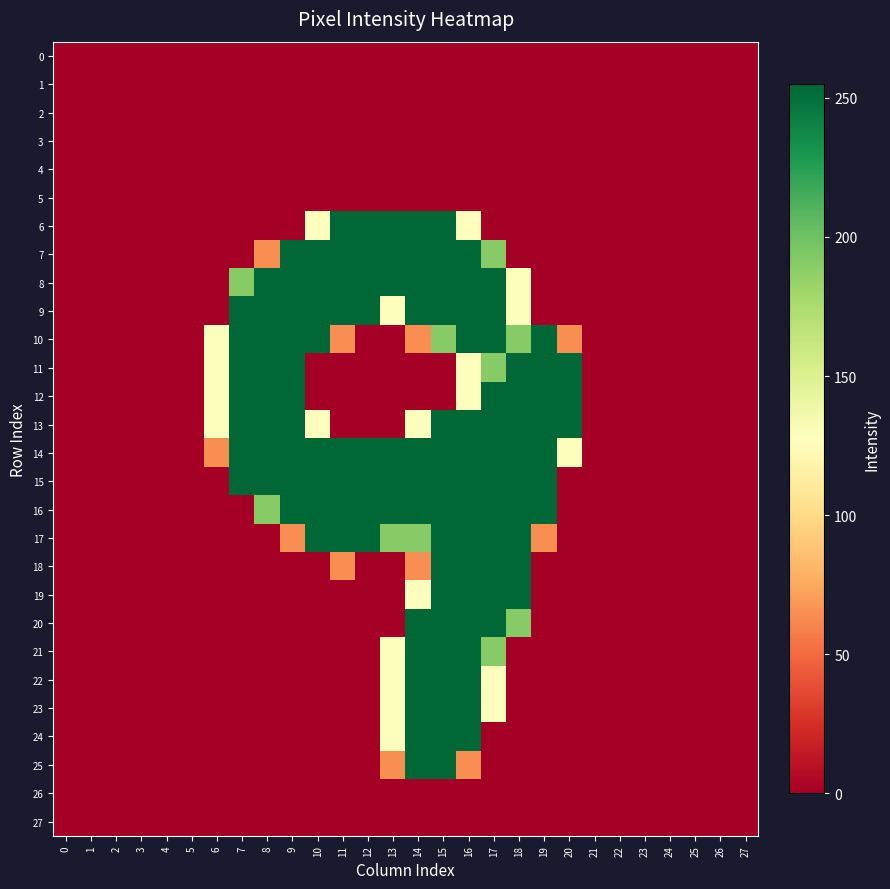

Reading left to right, list all the values displayed in this chart.

0: 0=0	1=0	2=0	3=0	4=0	5=0	6=0	7=0	8=0	9=0	10=0	11=0	12=0	13=0	14=0	15=0	16=0	17=0	18=0	19=0	20=0	21=0	22=0	23=0	24=0	25=0	26=0	27=0
1: 0=0	1=0	2=0	3=0	4=0	5=0	6=0	7=0	8=0	9=0	10=0	11=0	12=0	13=0	14=0	15=0	16=0	17=0	18=0	19=0	20=0	21=0	22=0	23=0	24=0	25=0	26=0	27=0
2: 0=0	1=0	2=0	3=0	4=0	5=0	6=0	7=0	8=0	9=0	10=0	11=0	12=0	13=0	14=0	15=0	16=0	17=0	18=0	19=0	20=0	21=0	22=0	23=0	24=0	25=0	26=0	27=0
3: 0=0	1=0	2=0	3=0	4=0	5=0	6=0	7=0	8=0	9=0	10=0	11=0	12=0	13=0	14=0	15=0	16=0	17=0	18=0	19=0	20=0	21=0	22=0	23=0	24=0	25=0	26=0	27=0
4: 0=0	1=0	2=0	3=0	4=0	5=0	6=0	7=0	8=0	9=0	10=0	11=0	12=0	13=0	14=0	15=0	16=0	17=0	18=0	19=0	20=0	21=0	22=0	23=0	24=0	25=0	26=0	27=0
5: 0=0	1=0	2=0	3=0	4=0	5=0	6=0	7=0	8=0	9=0	10=0	11=0	12=0	13=0	14=0	15=0	16=0	17=0	18=0	19=0	20=0	21=0	22=0	23=0	24=0	25=0	26=0	27=0
6: 0=0	1=0	2=0	3=0	4=0	5=0	6=0	7=0	8=0	9=0	10=128	11=255	12=255	13=255	14=255	15=255	16=128	17=0	18=0	19=0	20=0	21=0	22=0	23=0	24=0	25=0	26=0	27=0
7: 0=0	1=0	2=0	3=0	4=0	5=0	6=0	7=0	8=64	9=255	10=255	11=255	12=255	13=255	14=255	15=255	16=255	17=191	18=0	19=0	20=0	21=0	22=0	23=0	24=0	25=0	26=0	27=0
8: 0=0	1=0	2=0	3=0	4=0	5=0	6=0	7=191	8=255	9=255	10=255	11=255	12=255	13=255	14=255	15=255	16=255	17=255	18=128	19=0	20=0	21=0	22=0	23=0	24=0	25=0	26=0	27=0
9: 0=0	1=0	2=0	3=0	4=0	5=0	6=0	7=255	8=255	9=255	10=255	11=255	12=255	13=128	14=255	15=255	16=255	17=255	18=128	19=0	20=0	21=0	22=0	23=0	24=0	25=0	26=0	27=0
10: 0=0	1=0	2=0	3=0	4=0	5=0	6=128	7=255	8=255	9=255	10=255	11=64	12=0	13=0	14=64	15=191	16=255	17=255	18=191	19=255	20=64	21=0	22=0	23=0	24=0	25=0	26=0	27=0
11: 0=0	1=0	2=0	3=0	4=0	5=0	6=128	7=255	8=255	9=255	10=0	11=0	12=0	13=0	14=0	15=0	16=128	17=191	18=255	19=255	20=255	21=0	22=0	23=0	24=0	25=0	26=0	27=0
12: 0=0	1=0	2=0	3=0	4=0	5=0	6=128	7=255	8=255	9=255	10=0	11=0	12=0	13=0	14=0	15=0	16=128	17=255	18=255	19=255	20=255	21=0	22=0	23=0	24=0	25=0	26=0	27=0
13: 0=0	1=0	2=0	3=0	4=0	5=0	6=128	7=255	8=255	9=255	10=128	11=0	12=0	13=0	14=128	15=255	16=255	17=255	18=255	19=255	20=255	21=0	22=0	23=0	24=0	25=0	26=0	27=0
14: 0=0	1=0	2=0	3=0	4=0	5=0	6=64	7=255	8=255	9=255	10=255	11=255	12=255	13=255	14=255	15=255	16=255	17=255	18=255	19=255	20=128	21=0	22=0	23=0	24=0	25=0	26=0	27=0
15: 0=0	1=0	2=0	3=0	4=0	5=0	6=0	7=255	8=255	9=255	10=255	11=255	12=255	13=255	14=255	15=255	16=255	17=255	18=255	19=255	20=0	21=0	22=0	23=0	24=0	25=0	26=0	27=0
16: 0=0	1=0	2=0	3=0	4=0	5=0	6=0	7=0	8=191	9=255	10=255	11=255	12=255	13=255	14=255	15=255	16=255	17=255	18=255	19=255	20=0	21=0	22=0	23=0	24=0	25=0	26=0	27=0
17: 0=0	1=0	2=0	3=0	4=0	5=0	6=0	7=0	8=0	9=64	10=255	11=255	12=255	13=191	14=191	15=255	16=255	17=255	18=255	19=64	20=0	21=0	22=0	23=0	24=0	25=0	26=0	27=0
18: 0=0	1=0	2=0	3=0	4=0	5=0	6=0	7=0	8=0	9=0	10=0	11=64	12=0	13=0	14=64	15=255	16=255	17=255	18=255	19=0	20=0	21=0	22=0	23=0	24=0	25=0	26=0	27=0
19: 0=0	1=0	2=0	3=0	4=0	5=0	6=0	7=0	8=0	9=0	10=0	11=0	12=0	13=0	14=128	15=255	16=255	17=255	18=255	19=0	20=0	21=0	22=0	23=0	24=0	25=0	26=0	27=0
20: 0=0	1=0	2=0	3=0	4=0	5=0	6=0	7=0	8=0	9=0	10=0	11=0	12=0	13=0	14=255	15=255	16=255	17=255	18=191	19=0	20=0	21=0	22=0	23=0	24=0	25=0	26=0	27=0
21: 0=0	1=0	2=0	3=0	4=0	5=0	6=0	7=0	8=0	9=0	10=0	11=0	12=0	13=128	14=255	15=255	16=255	17=191	18=0	19=0	20=0	21=0	22=0	23=0	24=0	25=0	26=0	27=0
22: 0=0	1=0	2=0	3=0	4=0	5=0	6=0	7=0	8=0	9=0	10=0	11=0	12=0	13=128	14=255	15=255	16=255	17=128	18=0	19=0	20=0	21=0	22=0	23=0	24=0	25=0	26=0	27=0
23: 0=0	1=0	2=0	3=0	4=0	5=0	6=0	7=0	8=0	9=0	10=0	11=0	12=0	13=128	14=255	15=255	16=255	17=128	18=0	19=0	20=0	21=0	22=0	23=0	24=0	25=0	26=0	27=0
24: 0=0	1=0	2=0	3=0	4=0	5=0	6=0	7=0	8=0	9=0	10=0	11=0	12=0	13=128	14=255	15=255	16=255	17=0	18=0	19=0	20=0	21=0	22=0	23=0	24=0	25=0	26=0	27=0
25: 0=0	1=0	2=0	3=0	4=0	5=0	6=0	7=0	8=0	9=0	10=0	11=0	12=0	13=64	14=255	15=255	16=64	17=0	18=0	19=0	20=0	21=0	22=0	23=0	24=0	25=0	26=0	27=0
26: 0=0	1=0	2=0	3=0	4=0	5=0	6=0	7=0	8=0	9=0	10=0	11=0	12=0	13=0	14=0	15=0	16=0	17=0	18=0	19=0	20=0	21=0	22=0	23=0	24=0	25=0	26=0	27=0
27: 0=0	1=0	2=0	3=0	4=0	5=0	6=0	7=0	8=0	9=0	10=0	11=0	12=0	13=0	14=0	15=0	16=0	17=0	18=0	19=0	20=0	21=0	22=0	23=0	24=0	25=0	26=0	27=0